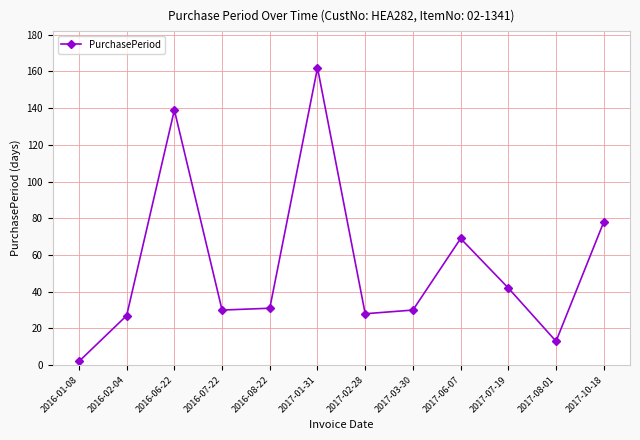

How many lines are shown in the chart?

1